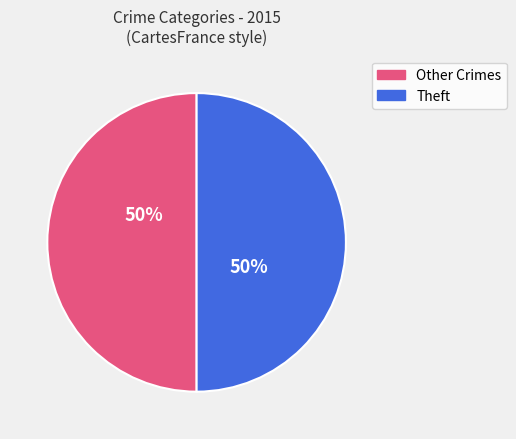

How many segments does this pie chart have?

2